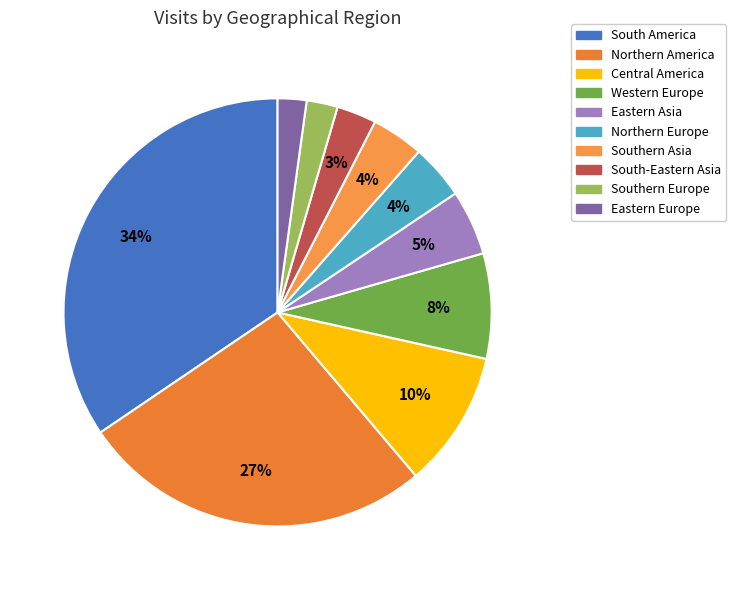

Count the number of slices in the pie.

10